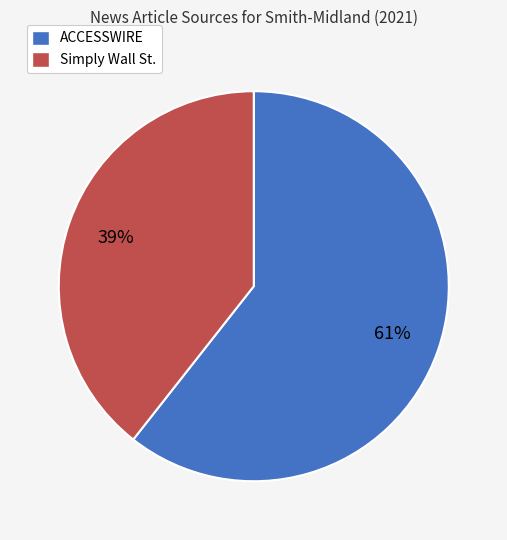

Which has a higher value, Simply Wall St. or ACCESSWIRE?

ACCESSWIRE